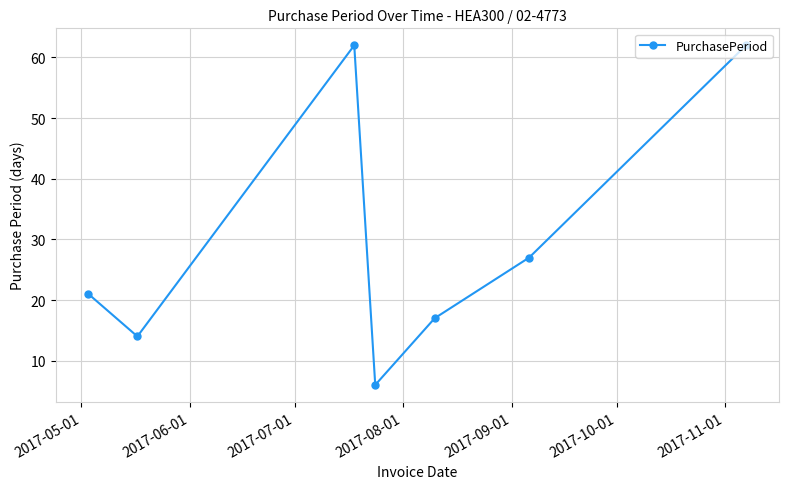

What is the minimum value shown in the chart?

6